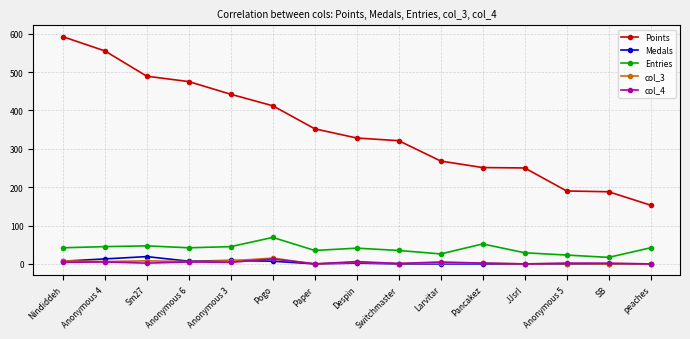

What is the label of the 4th point from the left?

Anonymous 6